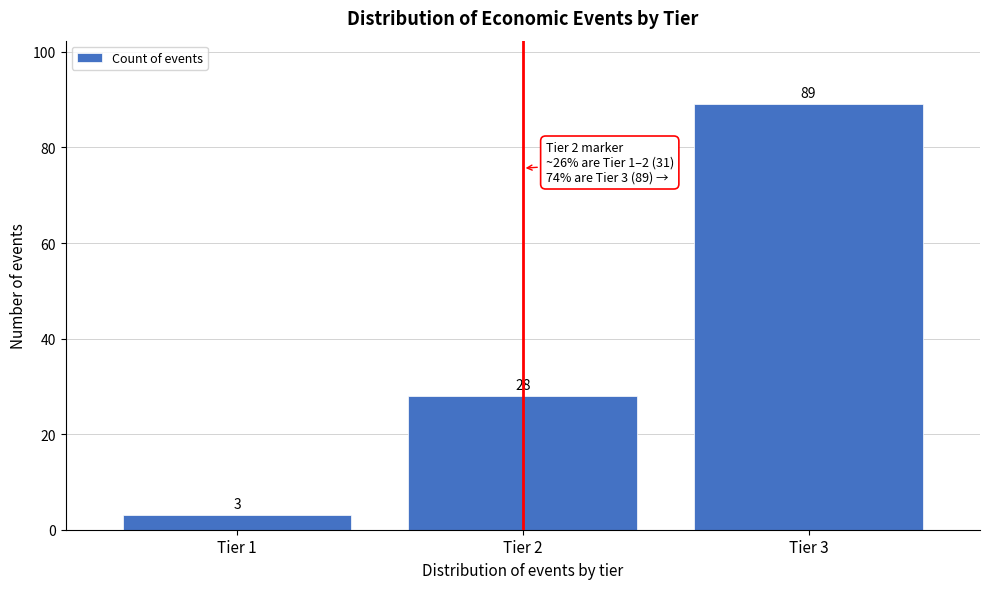

Reading left to right, transcribe all the data shown in this chart.

Tier 1=3	Tier 2=28	Tier 3=89